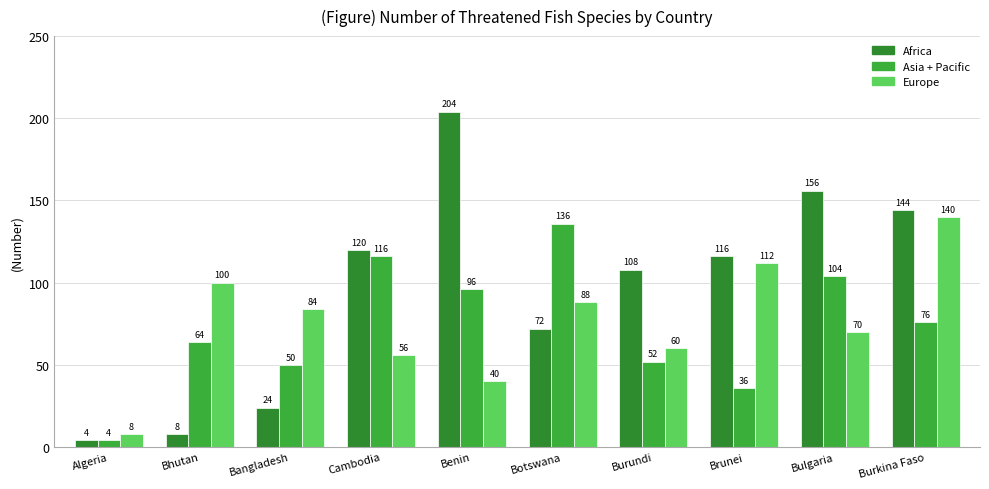

Rank the series at Algeria from highest to lowest value.

Europe, Africa, Asia + Pacific